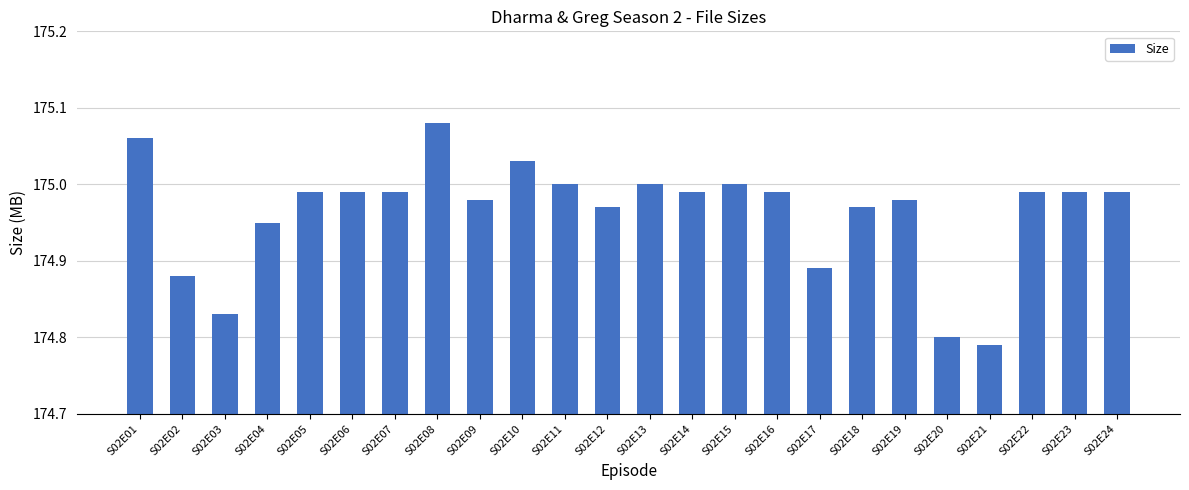

Count the number of data series in this chart.

1